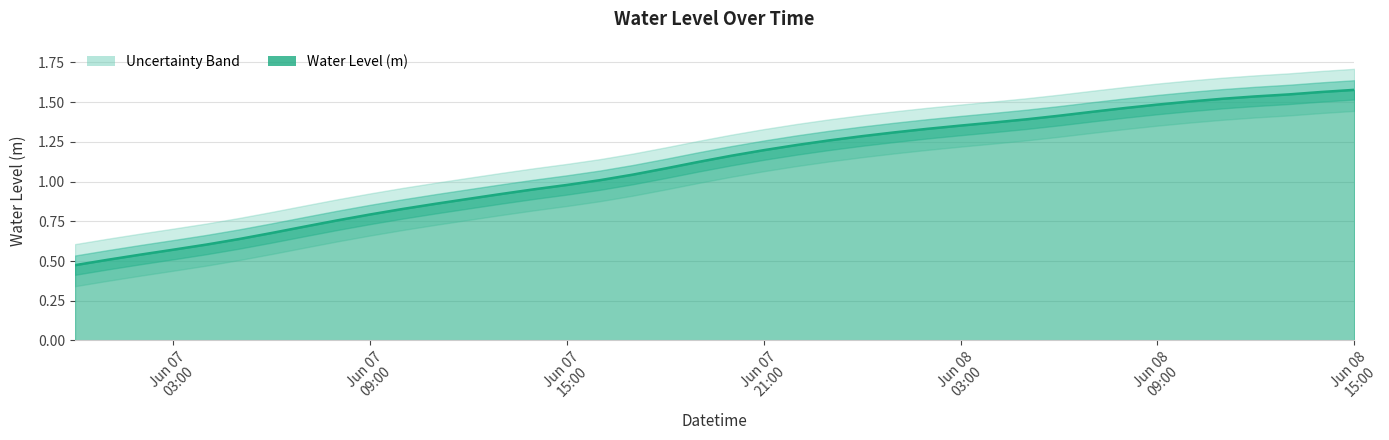

Between 2024-06-07 11:00:00 and 2024-06-07 05:00:00, which is larger?

2024-06-07 11:00:00